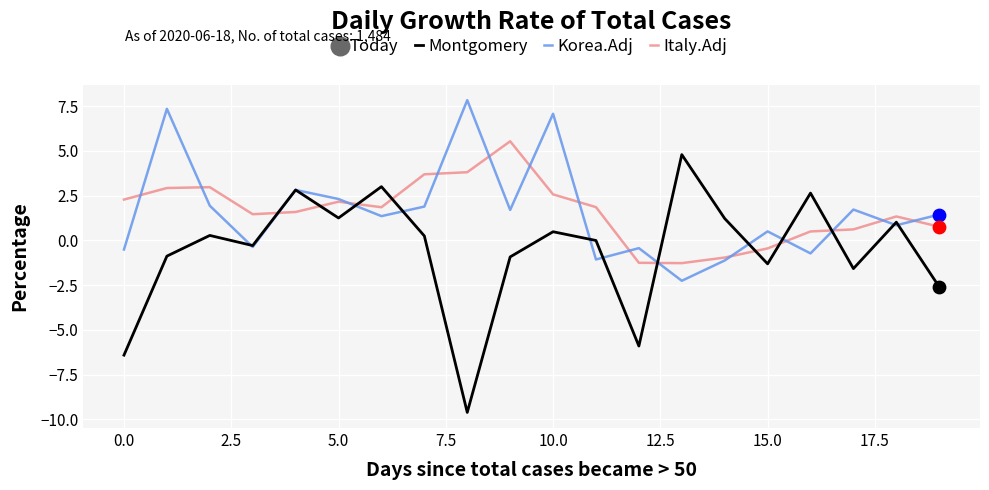

True or false: Italy.Adj and Montgomery intersect in this chart.

True